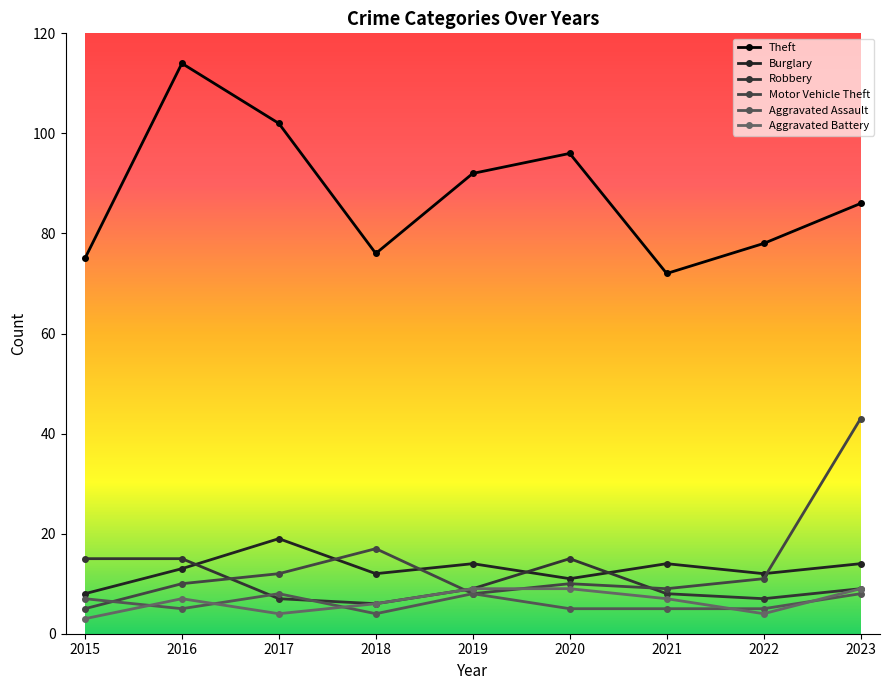

Is it true that Aggravated Battery equals 7 at 2022?

False